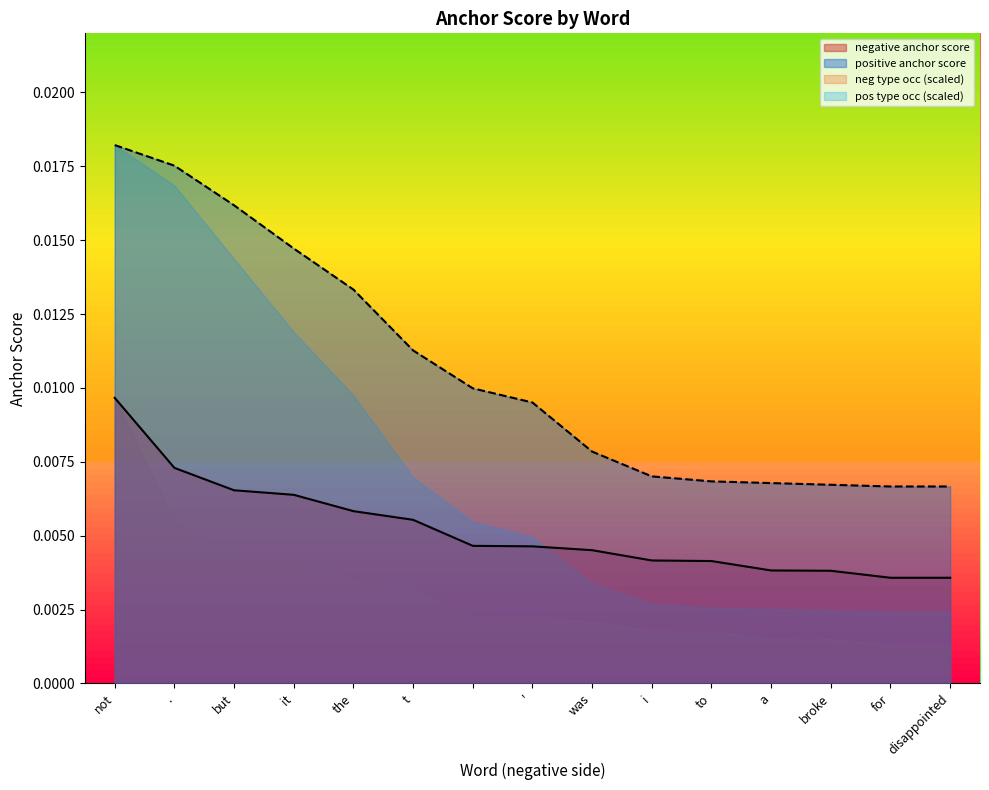

Rank the categories by negative anchor score value from lowest to highest.

for, disappointed, broke, a, to, i, was, ', , t, the, it, but, ., not